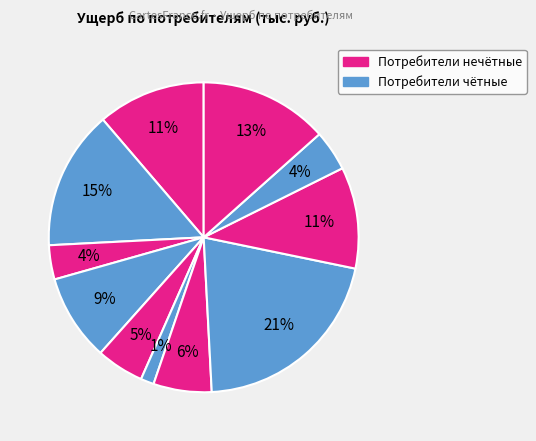

Count the number of slices in the pie.

11